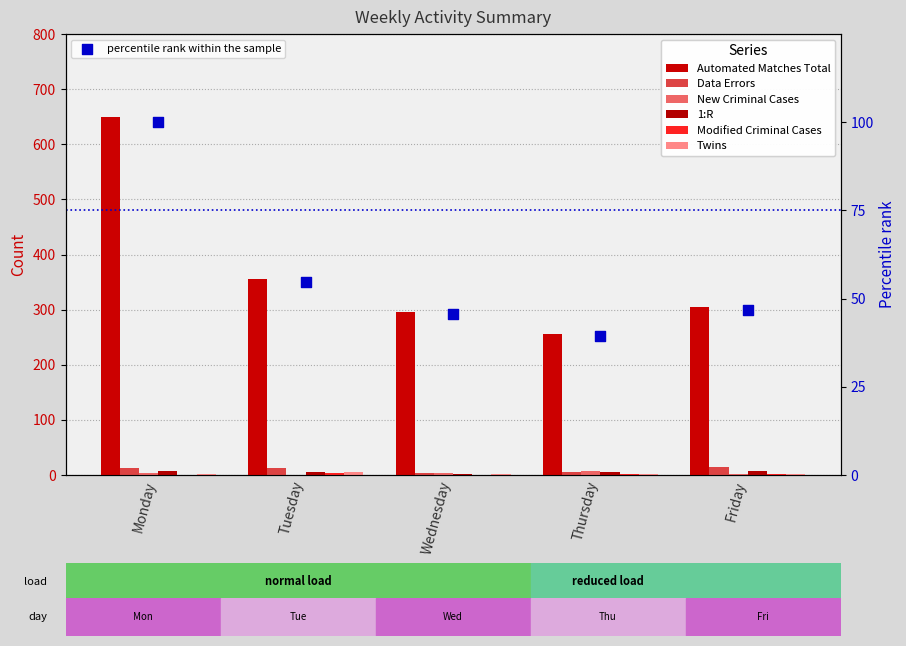

Is the value of Automated Matches Total at Tuesday greater than the value of Twins at Thursday?

Yes